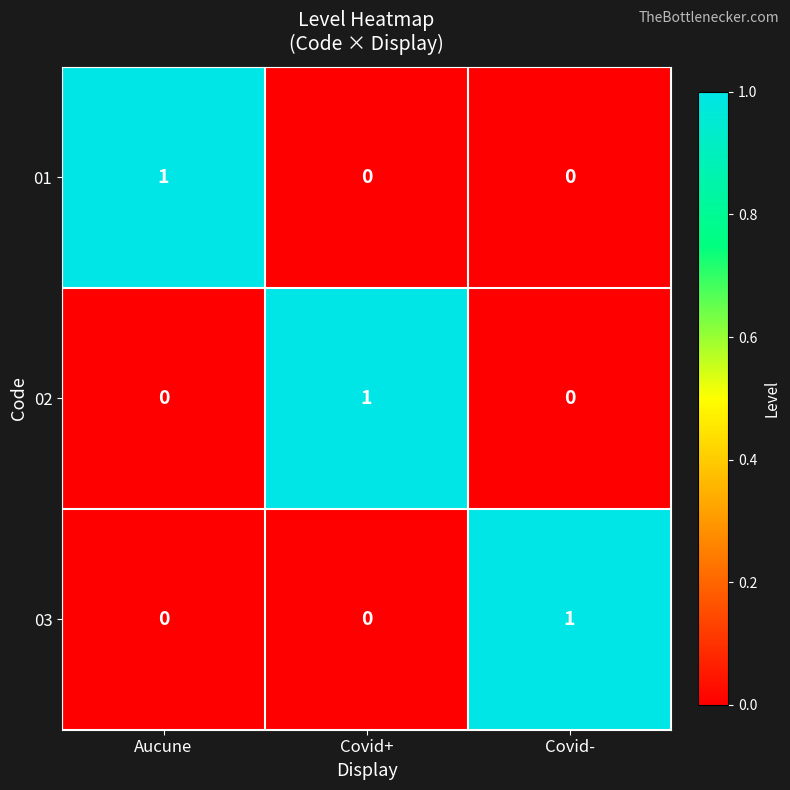

Reading left to right, what are all the values shown in this chart?

01: Aucune=1	Covid+=0	Covid-=0
02: Aucune=0	Covid+=1	Covid-=0
03: Aucune=0	Covid+=0	Covid-=1